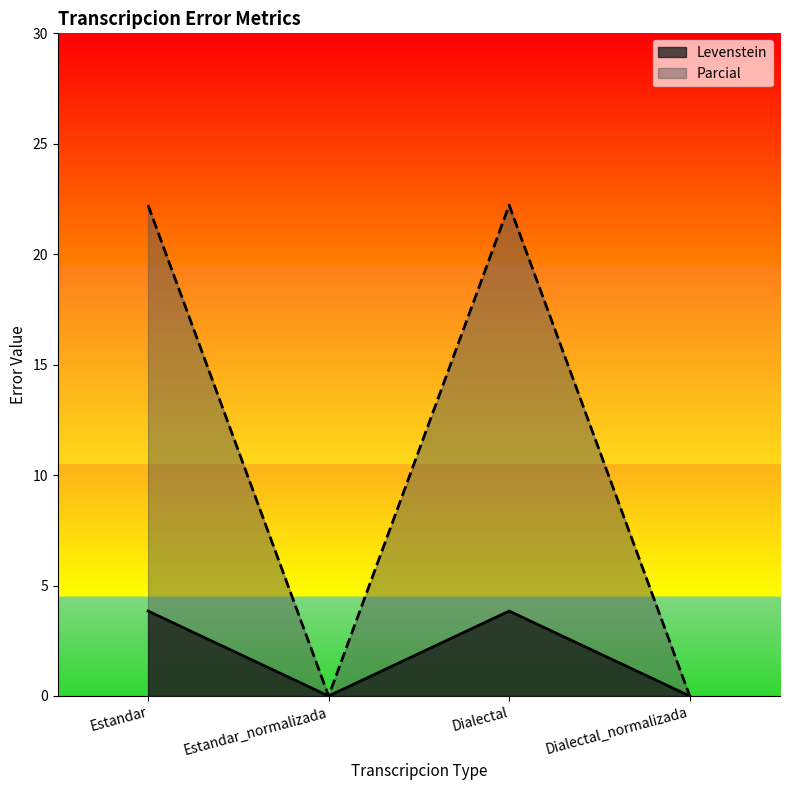

Read the Levenstein value at Estandar.

3.8